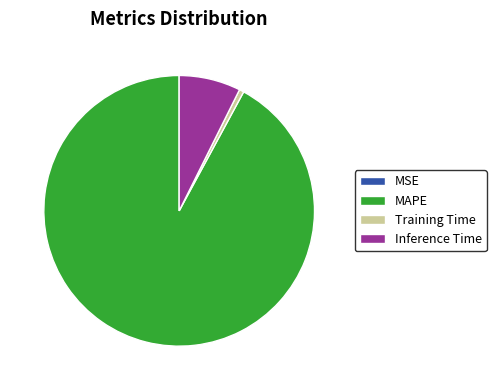

Which slice is the largest?

MAPE